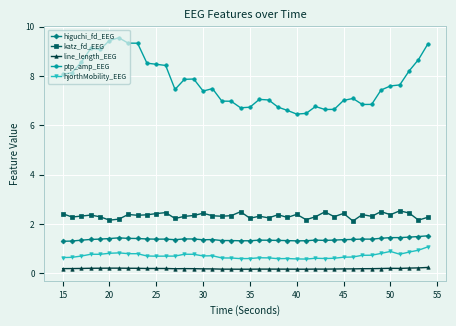

Which series has the widest spread of values?

ptp_amp_EEG